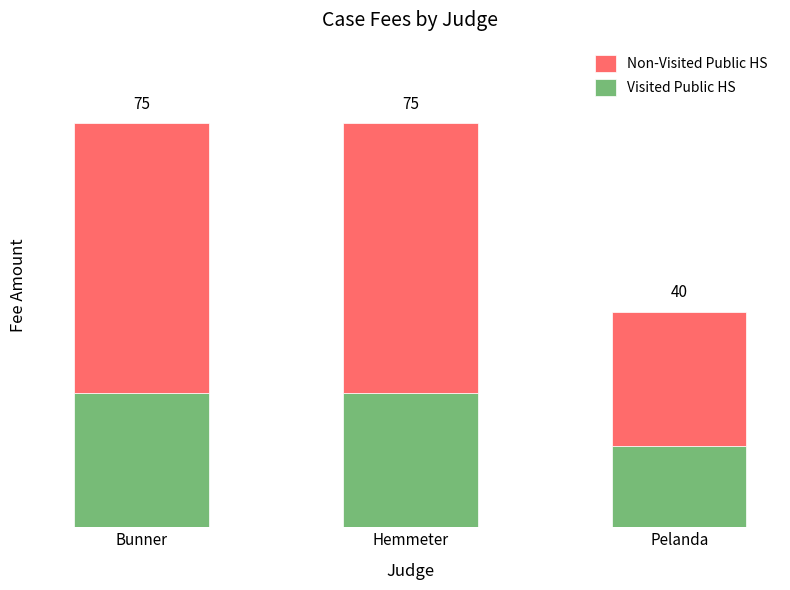

Are the bars grouped side by side (vs. stacked)?

No